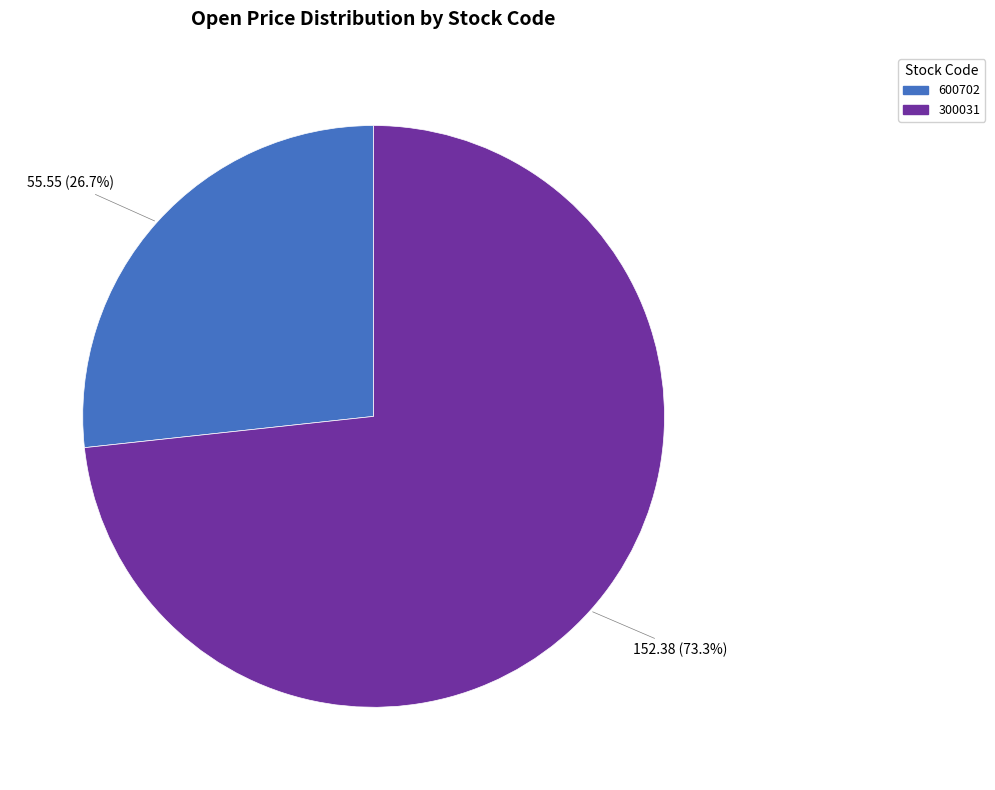

What percentage do 600702 and 300031 together represent?

100.0%